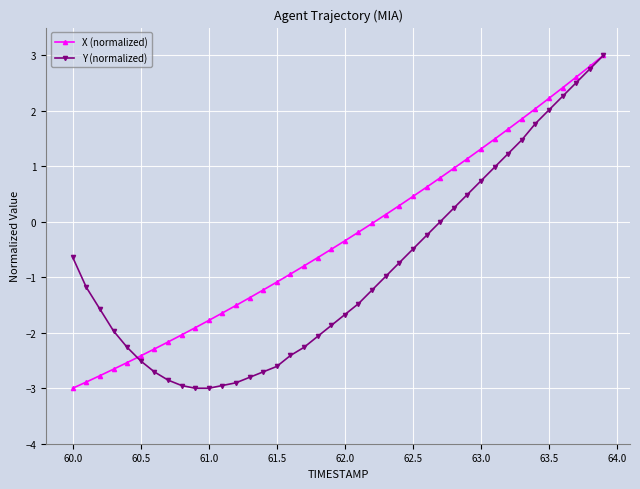

List the series in order of their overall mean, highest first.

X (normalized), Y (normalized)